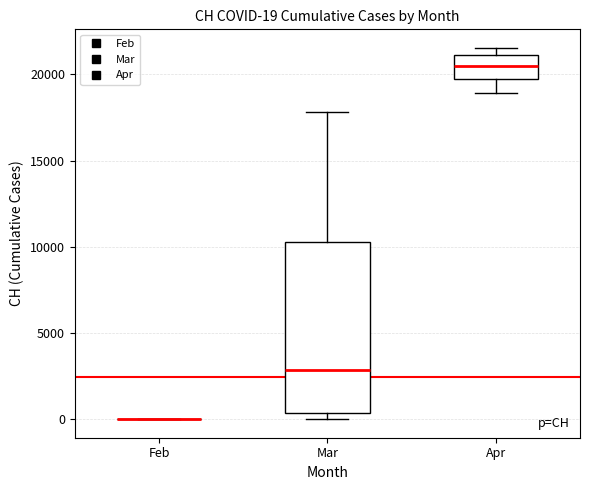

Which box is the tallest, from its lower edge to its upper edge?

Mar